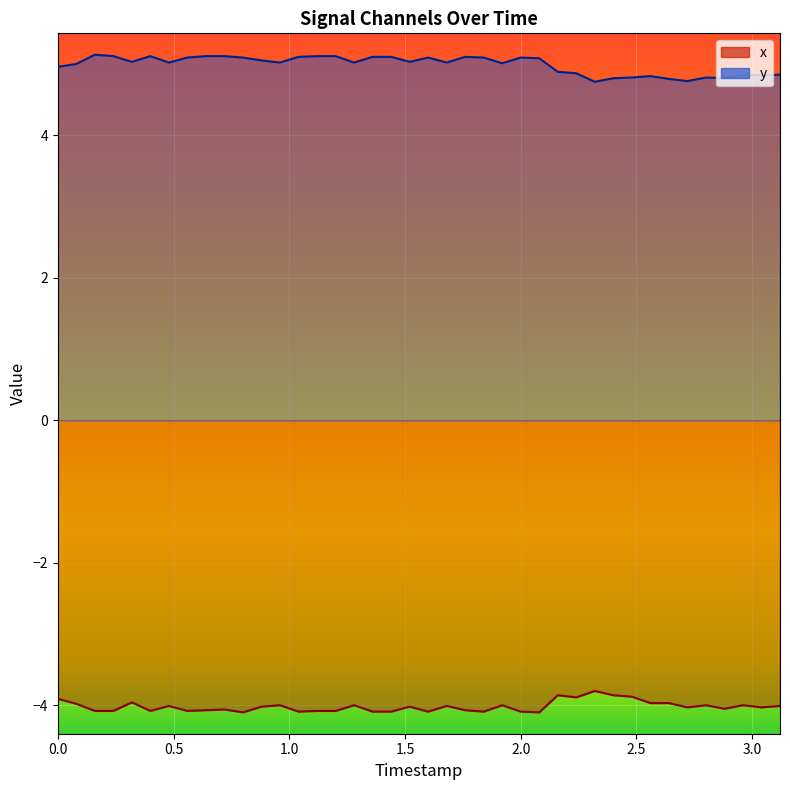

What is the difference between the maximum and minimum values in the x series?

0.3